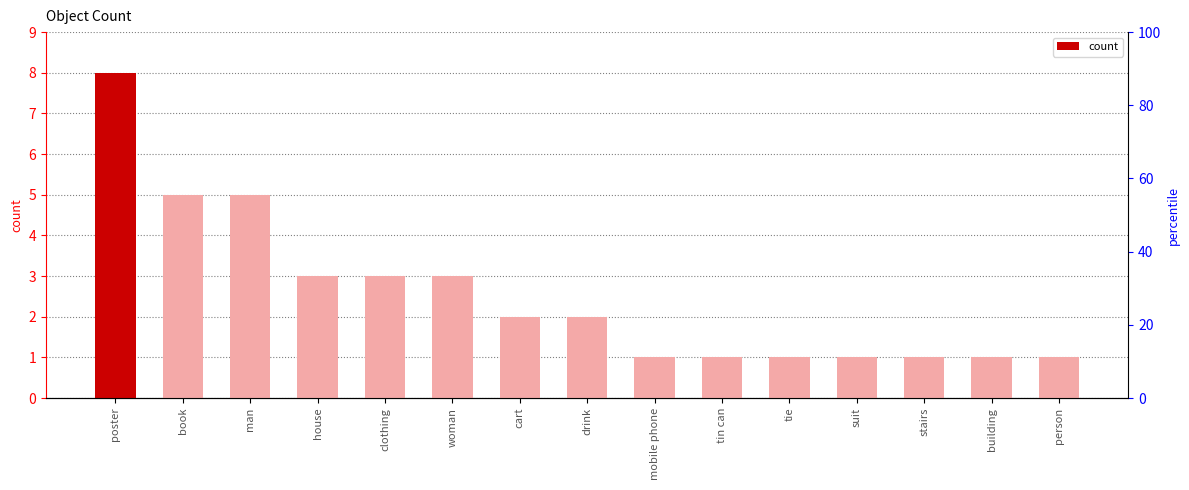

Which has a higher value, man or cart?

man